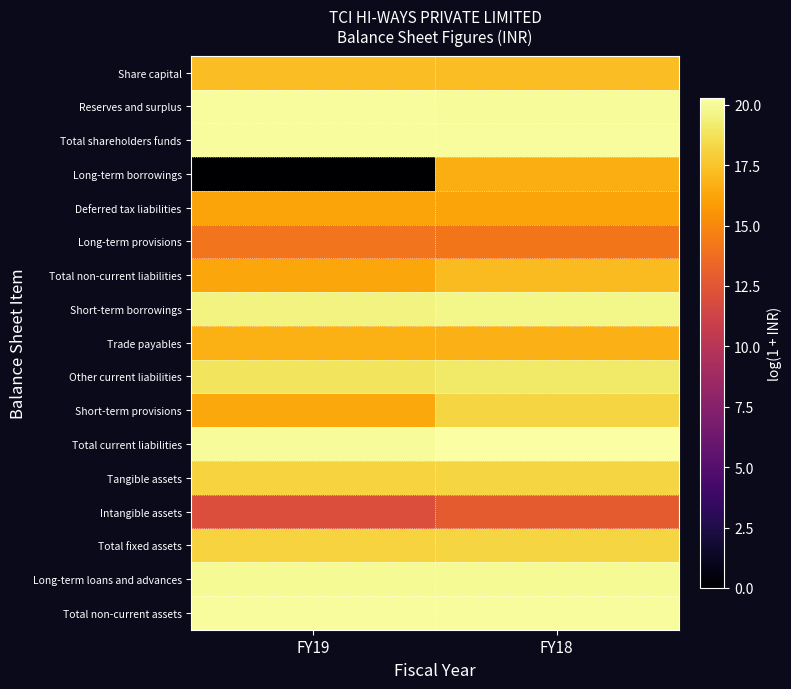

Reading left to right, what are all the values shown in this chart?

Share capital: FY19=17.3	FY18=17.3
Reserves and surplus: FY19=20.1	FY18=20.0
Total shareholders funds: FY19=20.1	FY18=20.1
Long-term borrowings: FY19=0.0	FY18=16.6
Deferred tax liabilities: FY19=16.2	FY18=16.2
Long-term provisions: FY19=14.1	FY18=14.1
Total non-current liabilities: FY19=16.3	FY18=17.2
Short-term borrowings: FY19=19.6	FY18=19.7
Trade payables: FY19=16.7	FY18=16.8
Other current liabilities: FY19=18.8	FY18=19.1
Short-term provisions: FY19=16.4	FY18=18.2
Total current liabilities: FY19=20.0	FY18=20.3
Tangible assets: FY19=18.1	FY18=18.2
Intangible assets: FY19=12.0	FY18=12.8
Total fixed assets: FY19=18.1	FY18=18.2
Long-term loans and advances: FY19=19.9	FY18=20.0
Total non-current assets: FY19=20.1	FY18=20.1